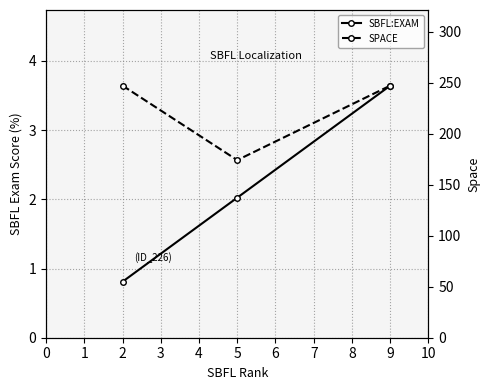

Rank the categories by SPACE value from lowest to highest.

5, 2, 9